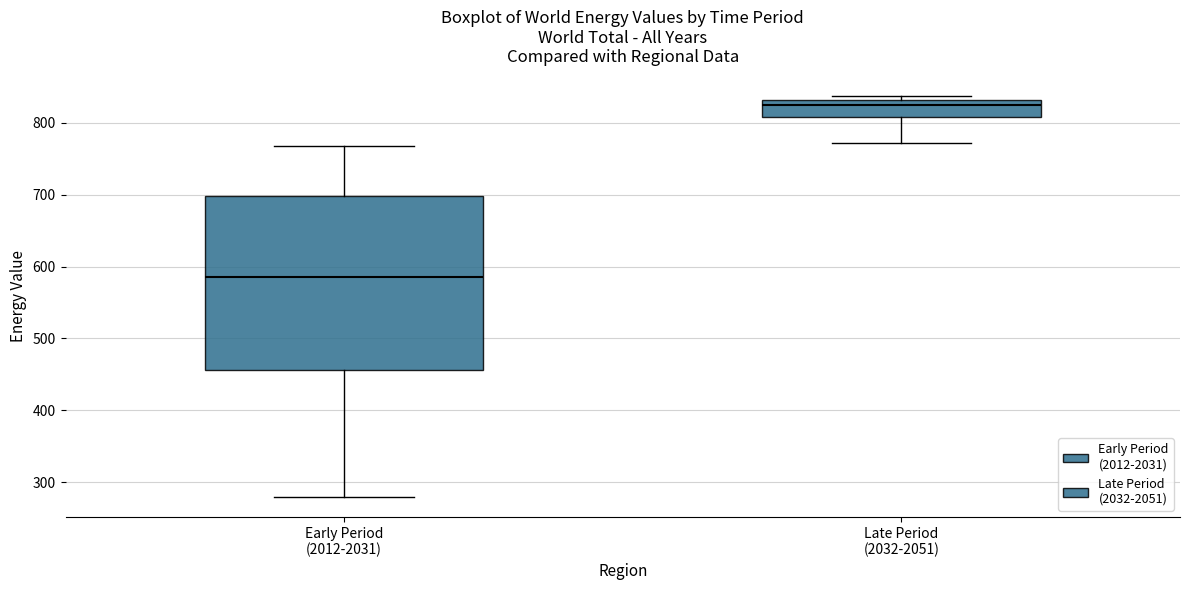

Which box is the tallest, from its lower edge to its upper edge?

Early Period (2012-2031)